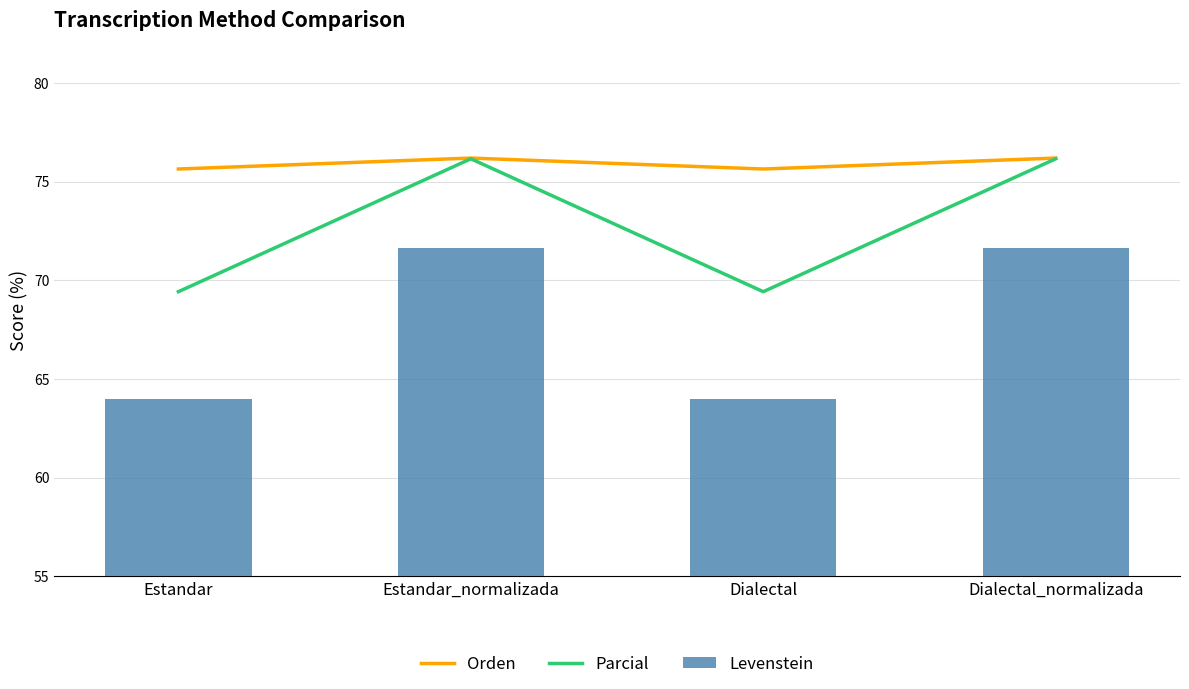

What is the difference between the maximum and second lowest values in the Parcial series?

6.7